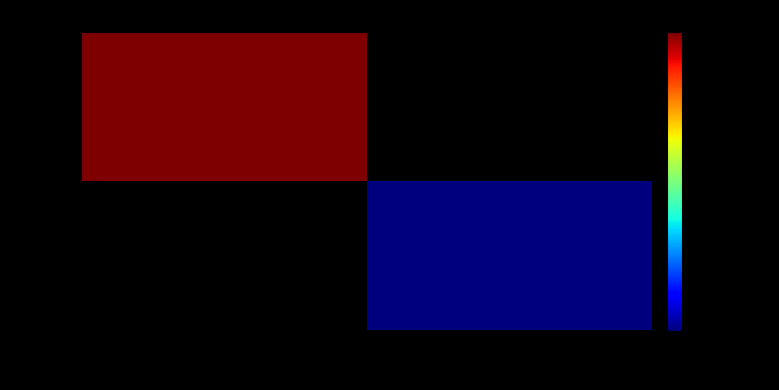

What is the total value across all series at 2?

987654321